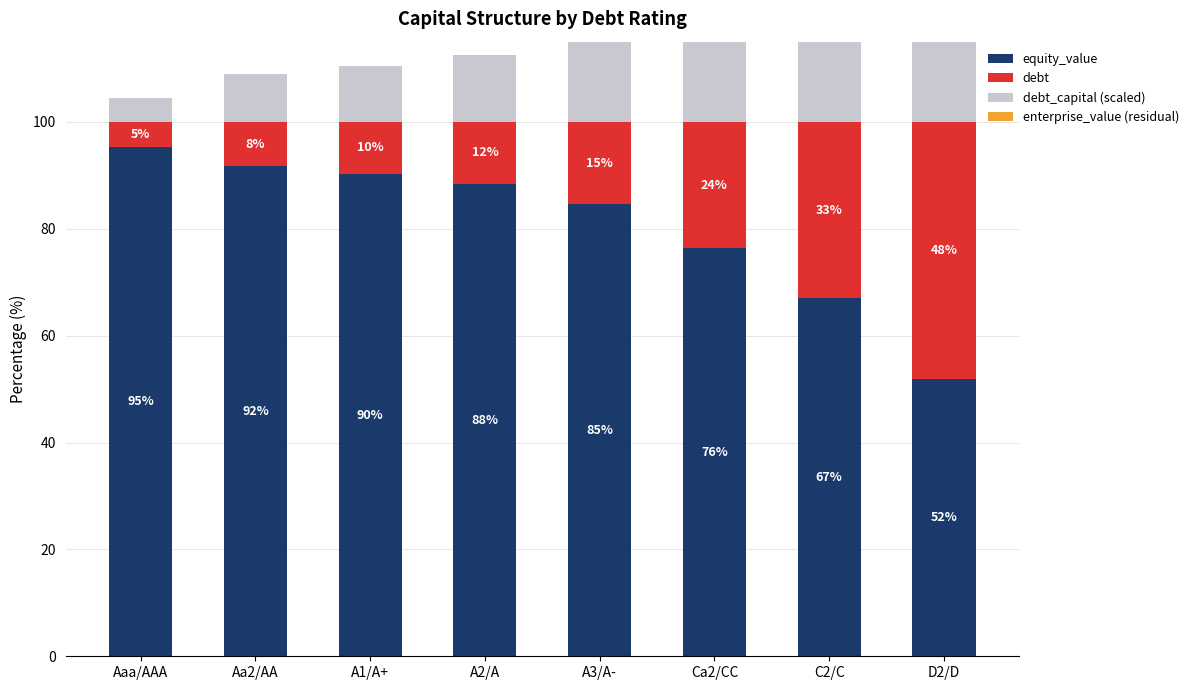

What are all the series names shown in the legend?

equity_value, debt, debt_capital (scaled), enterprise_value (residual)